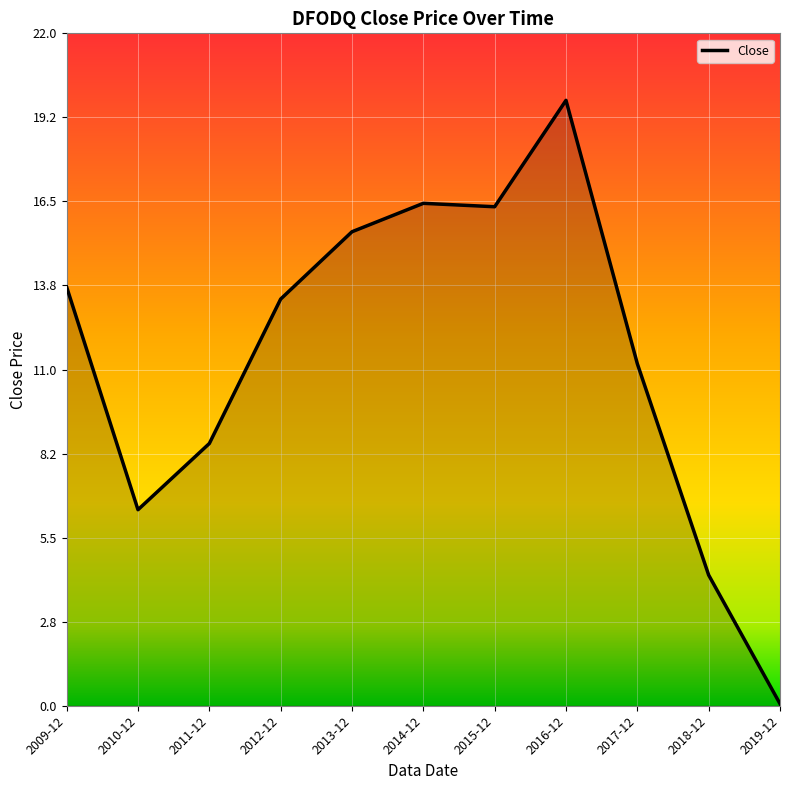

At which label does the data first exceed 13?

2009-12